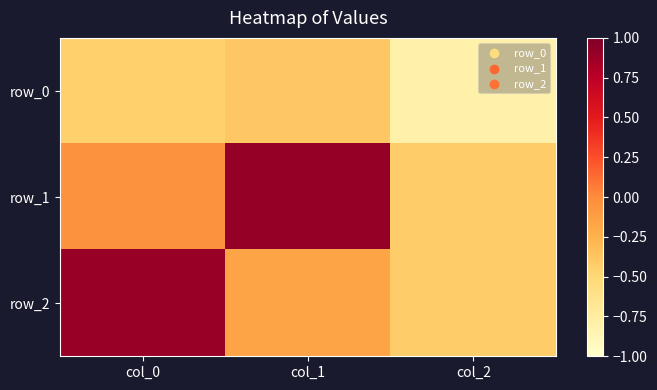

Where is row_2 nearest to the value 0?

col_1